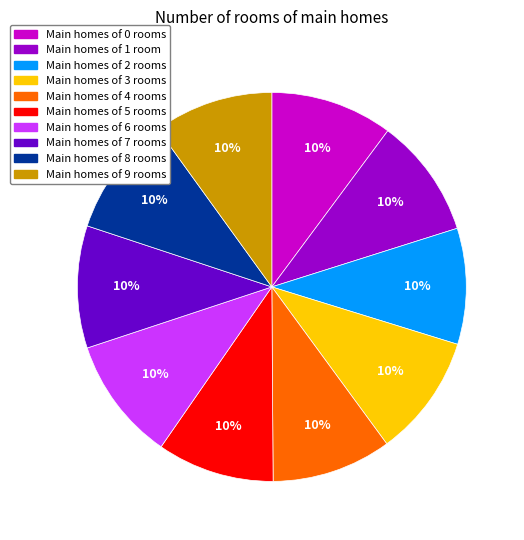

Does any single category account for the majority?

No